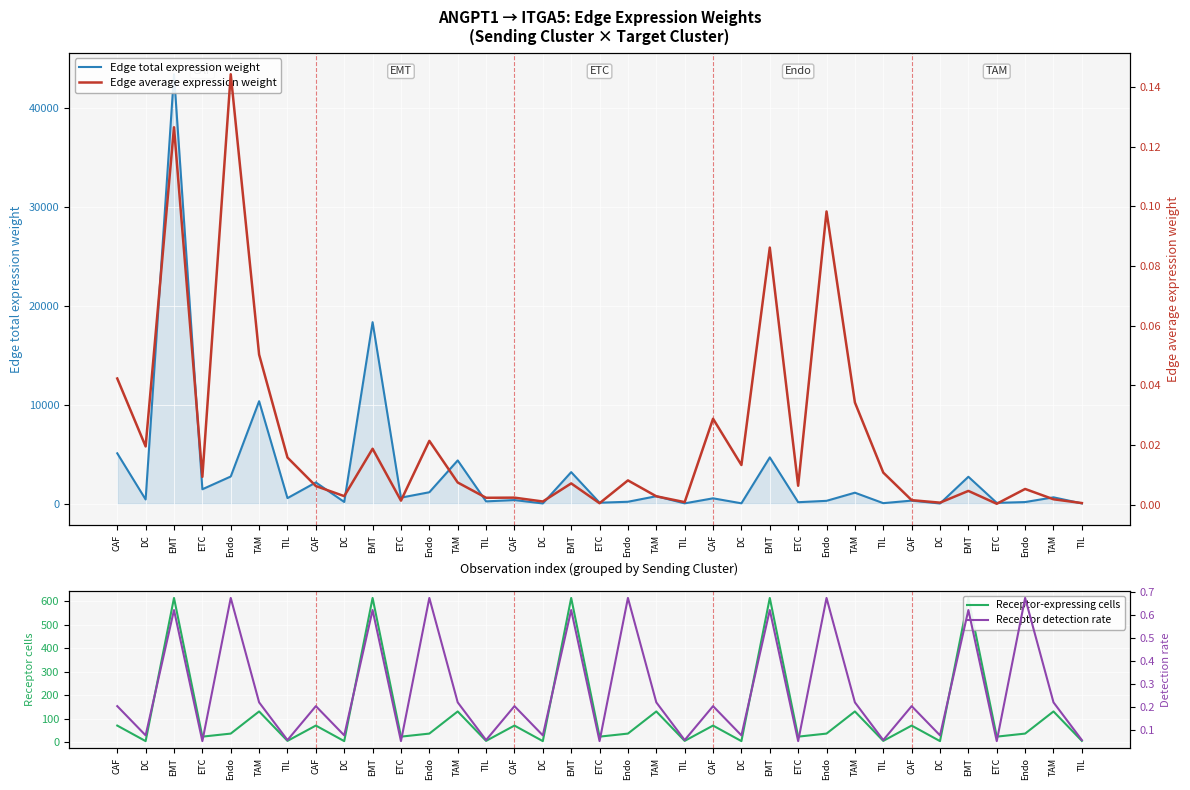

What is the difference between the second highest and second lowest values in the Edge average expression weight series?

0.1